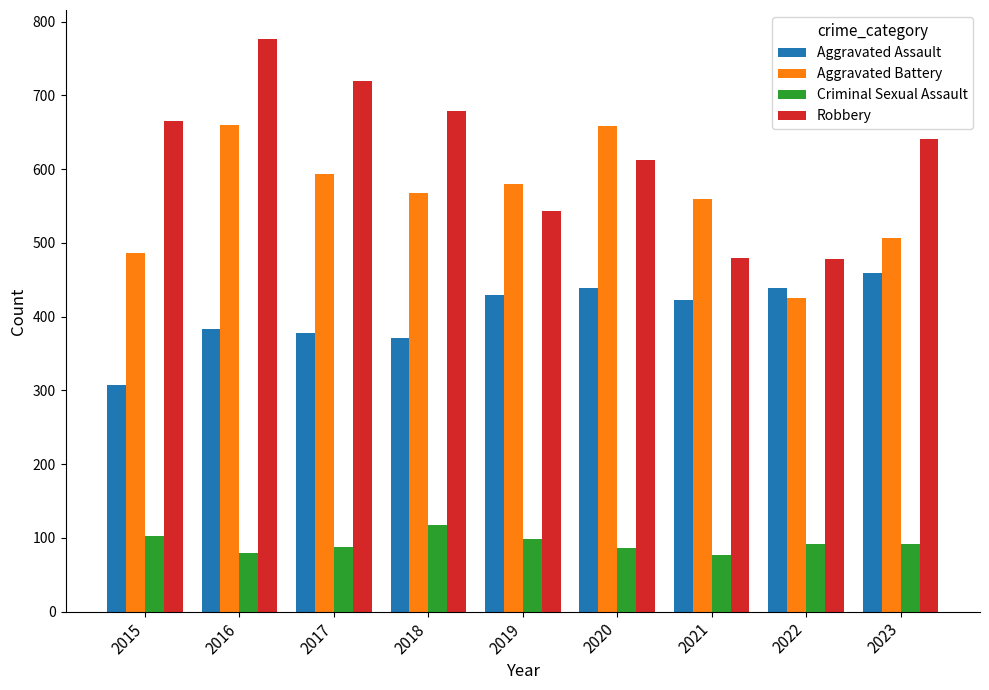

Rank the series by their maximum value, from highest to lowest.

Robbery, Aggravated Battery, Aggravated Assault, Criminal Sexual Assault